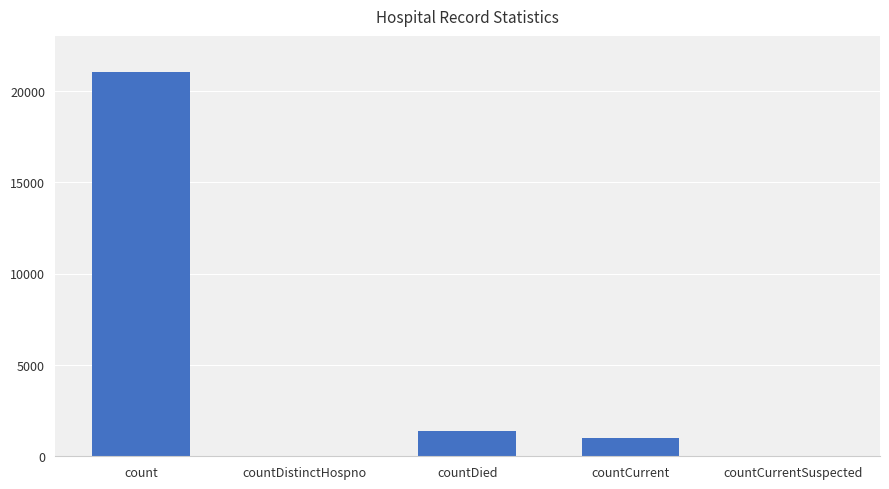

How many distinct data groups are displayed?

1